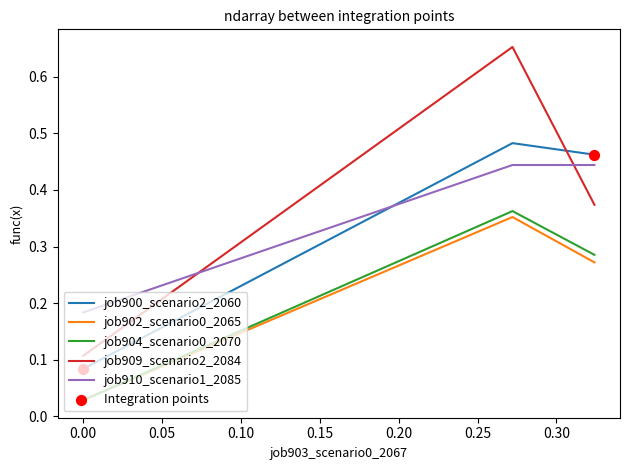

Which series has the largest range (max minus min)?

job909_scenario2_2084